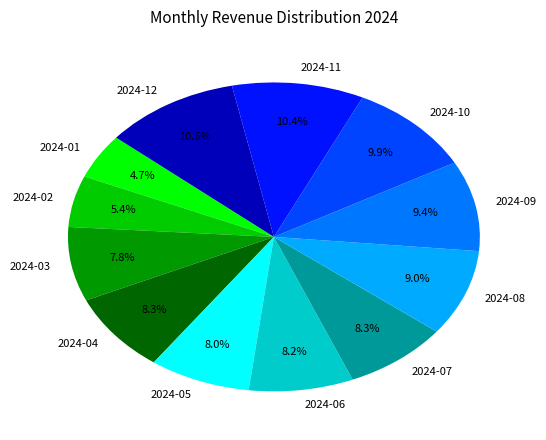

To the nearest percent, what percentage of the pie is 2024-11?

10%